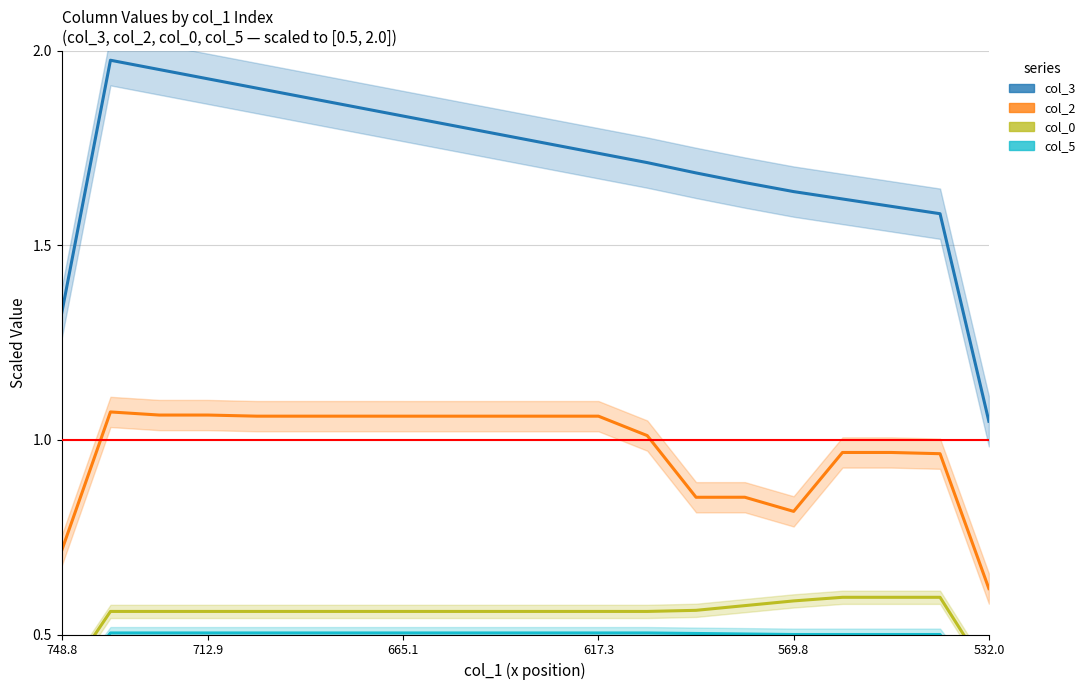

What is the difference between the second highest and minimum values in the col_0 series?

0.2